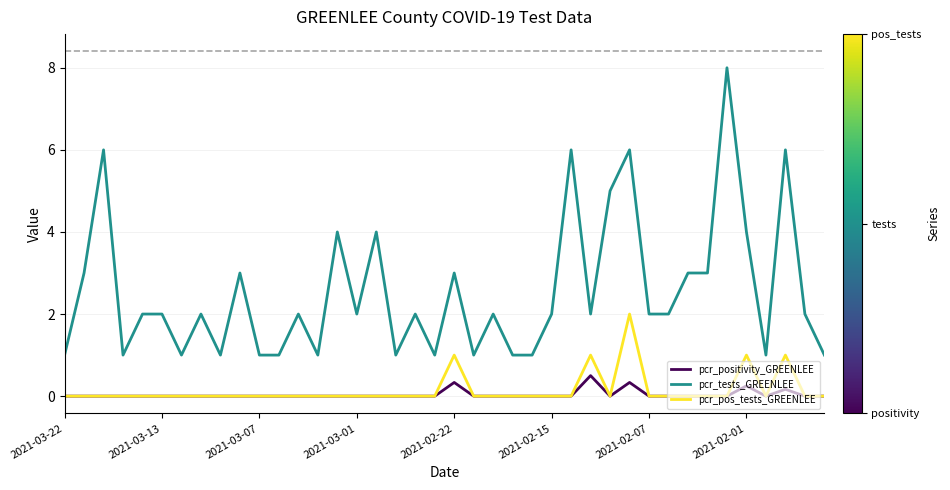

How many lines are shown in the chart?

3